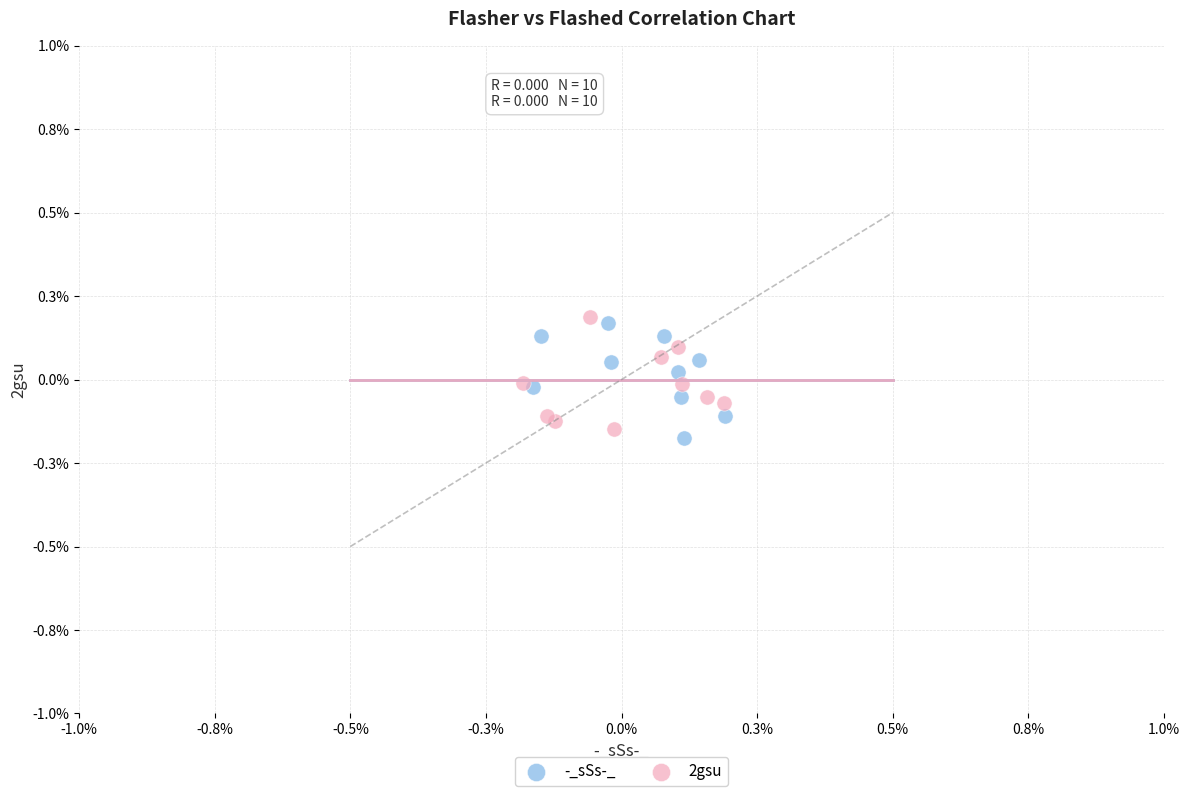

Which series contains the highest Y value?

2gsu